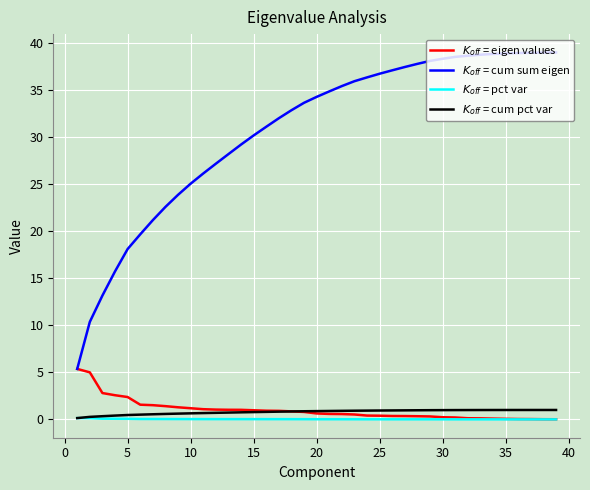

True or false: $K_{off}$ = pct var and $K_{off}$ = cum sum eigen intersect in this chart.

False